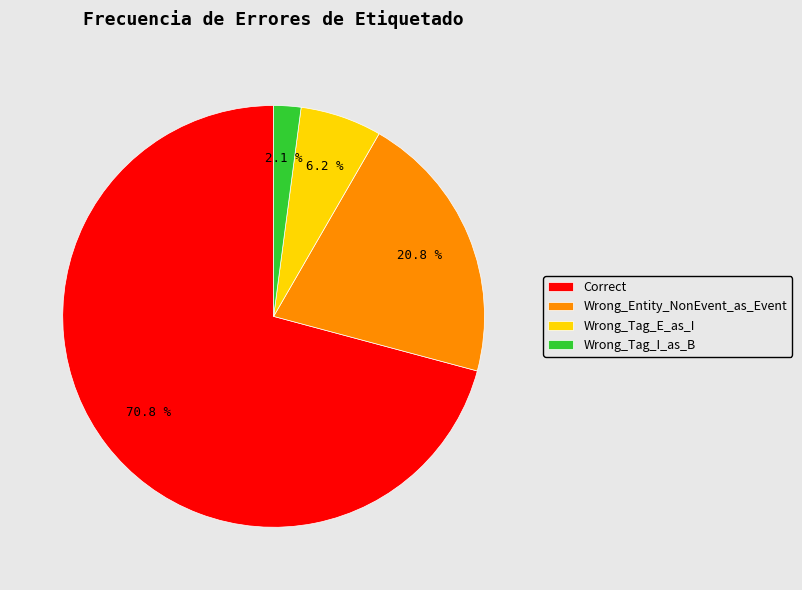

Does Correct account for over 50% of the chart?

Yes